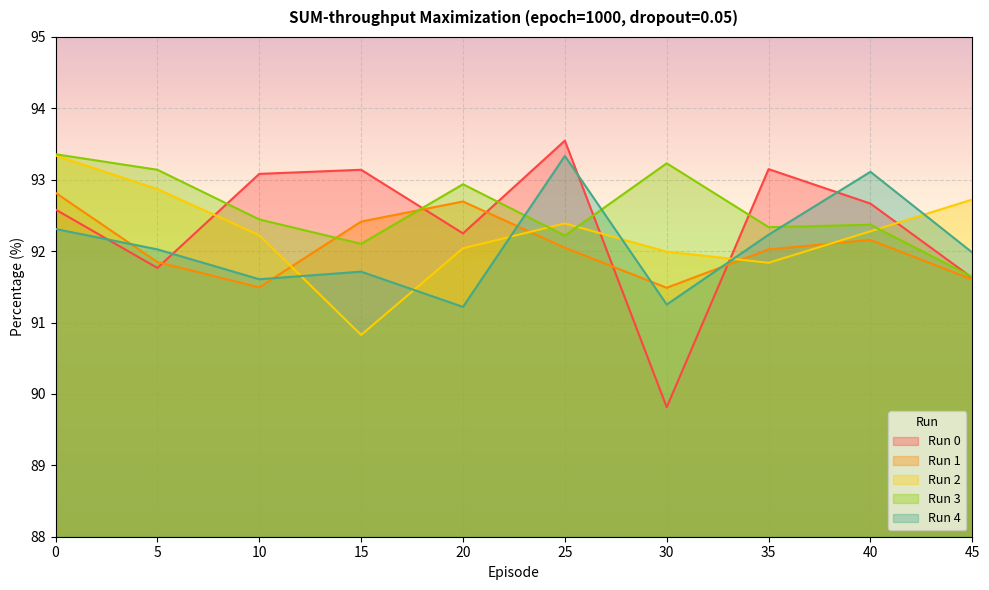

True or false: Run 3 and Run 1 cross at least once.

True